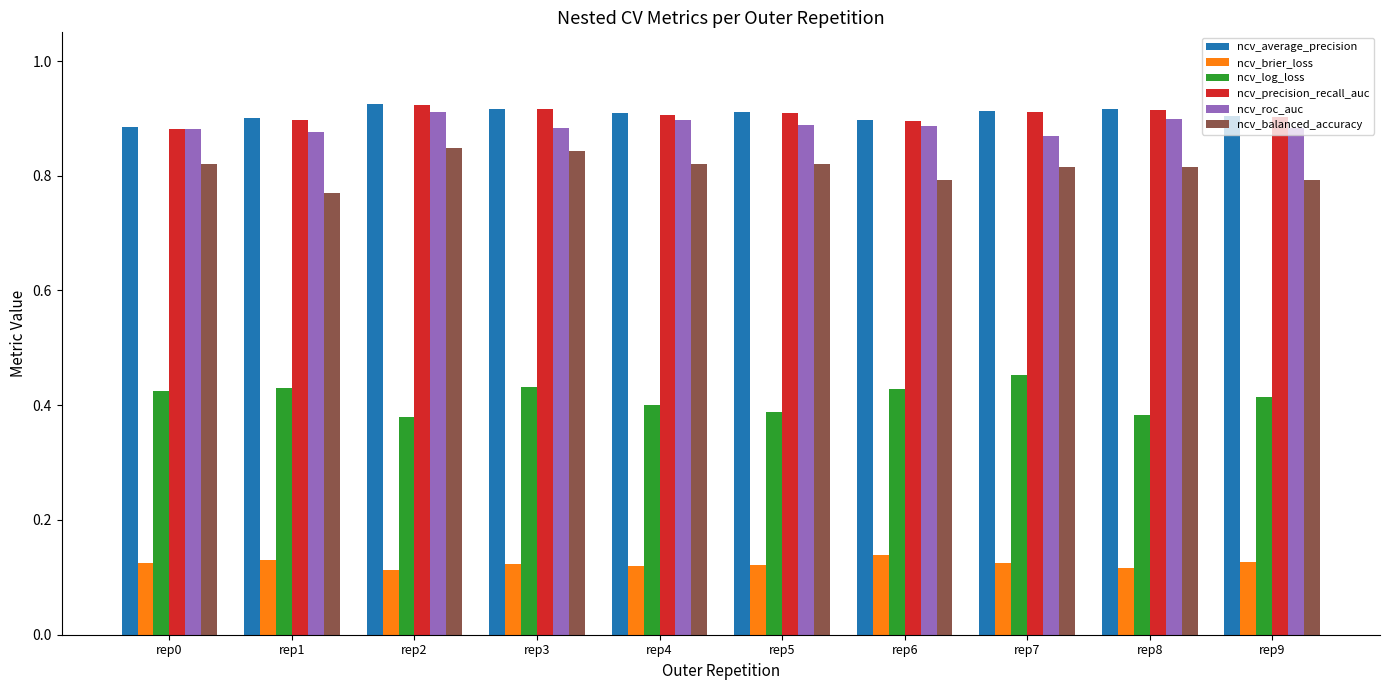

True or false: ncv_average_precision has a value of 0.9 at rep1.

True